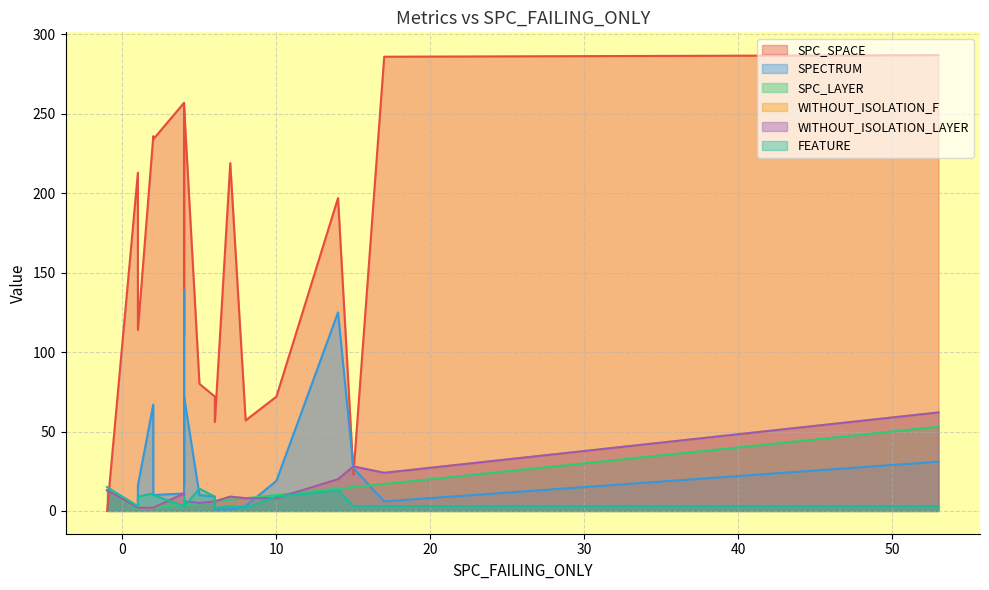

What is the spread (max minus min) of values at 16?

15